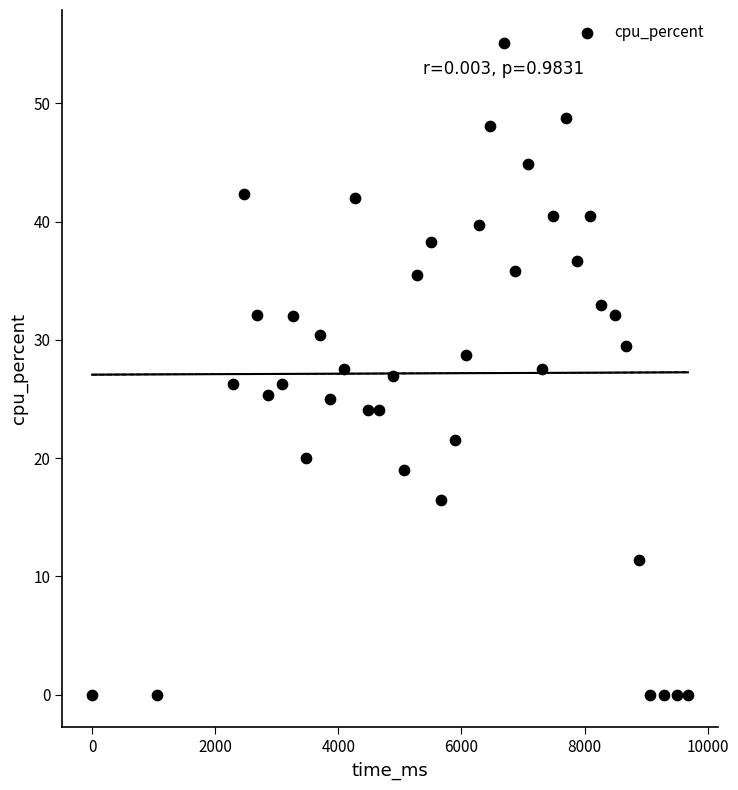

What is the range of X values (max minus min)?

9680.0